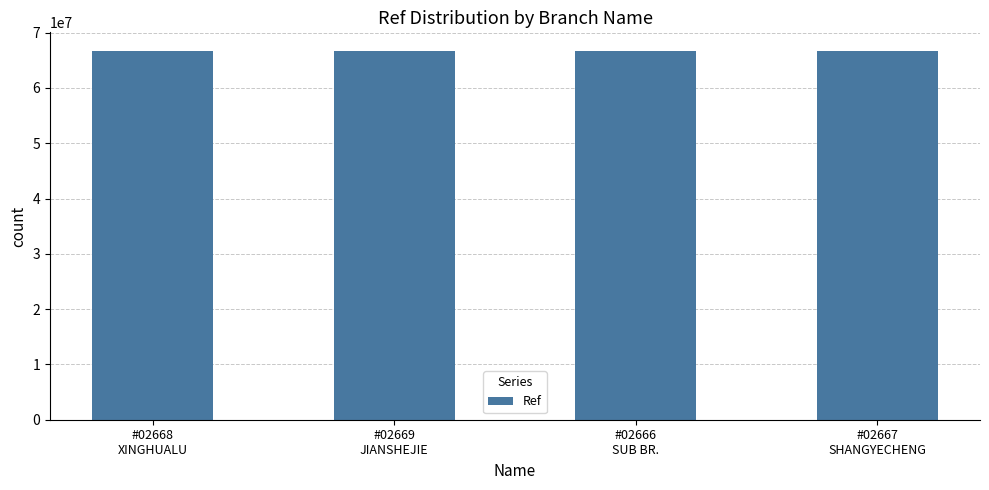

What is the smallest value displayed?

66719209